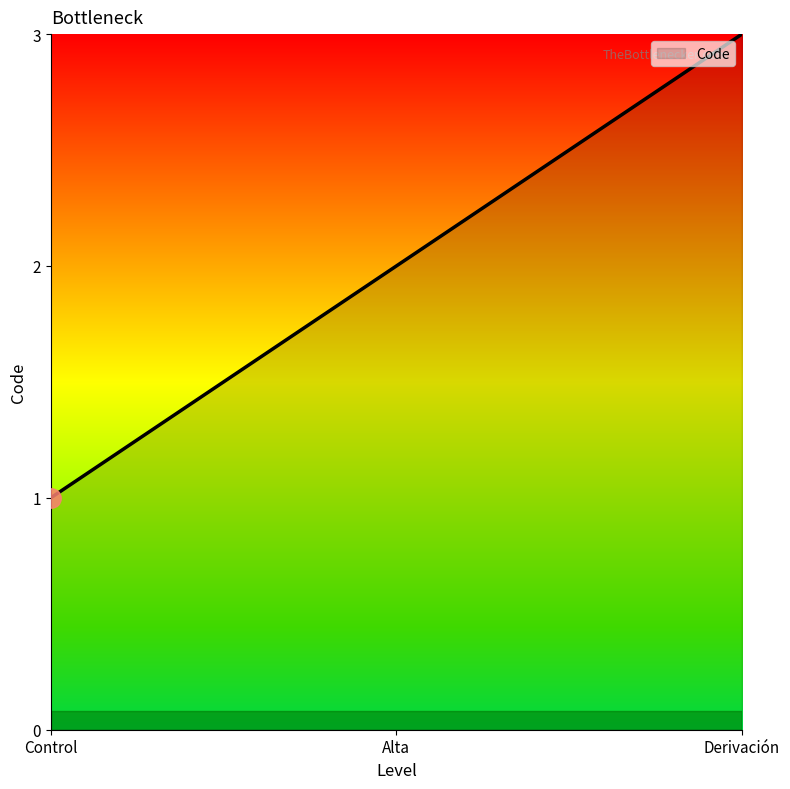

Rank the categories by value from lowest to highest.

Control, Alta, Derivación